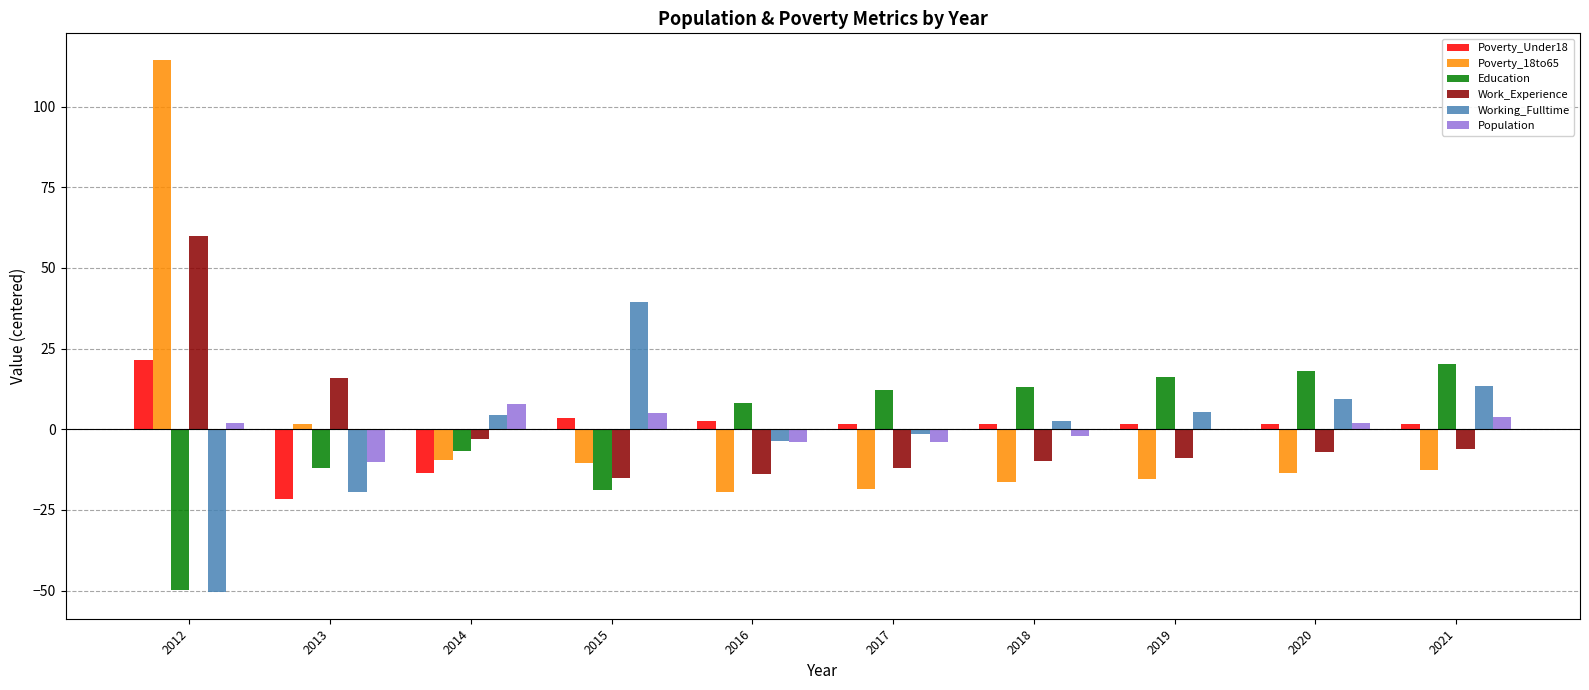

Which series changed the most between 2015 and 2016?

Working_Fulltime